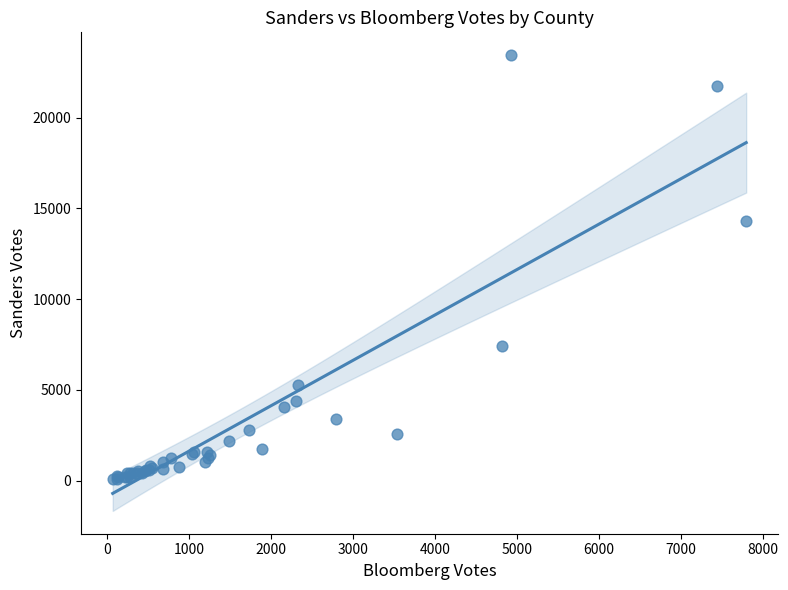

What Y value in the scatter plot is closest to 11768?

14296